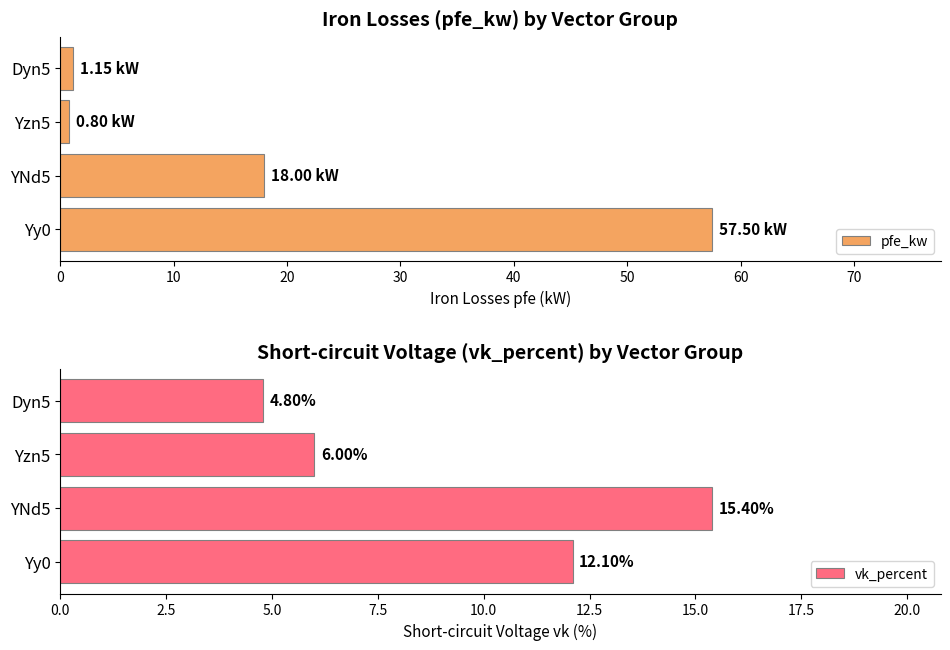

What is the sum of the vk_percent values at Yy0 and Dyn5?

16.9